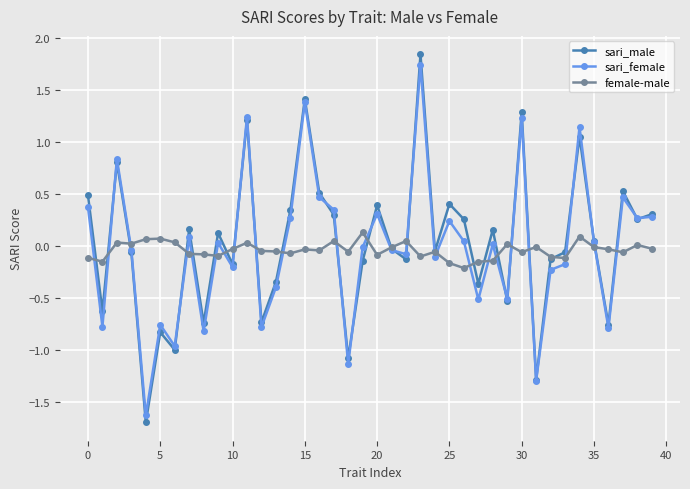

Does the chart have visible grid lines?

Yes